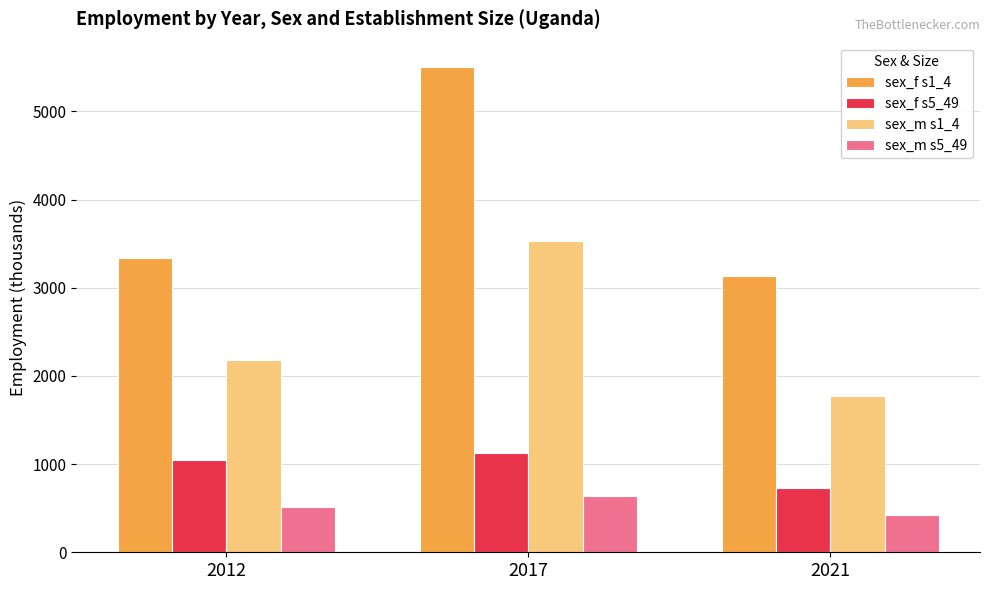

True or false: sex_m s1_4 has a value of 1778.2 at 2021.

True